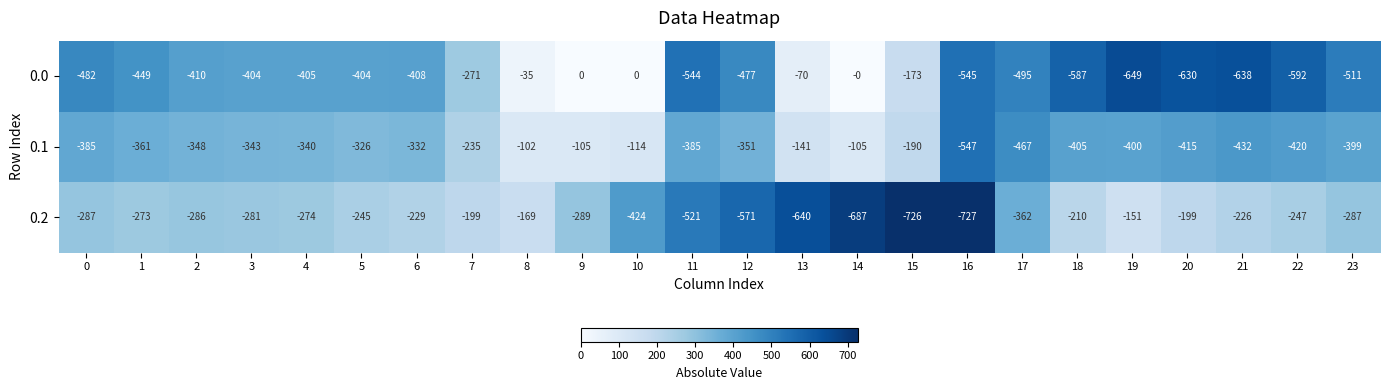

List the series in order of their peak value, lowest first.

0.2, 0.1, 0.0